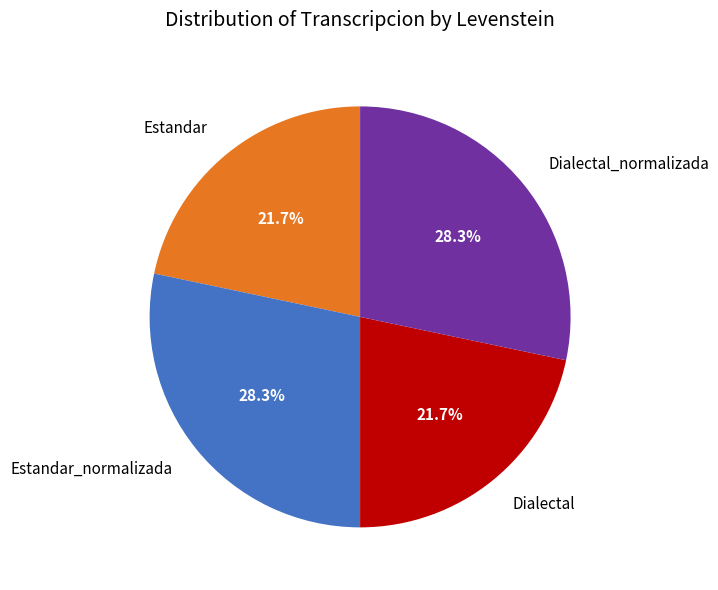

Is there any slice that represents more than half of the pie?

No